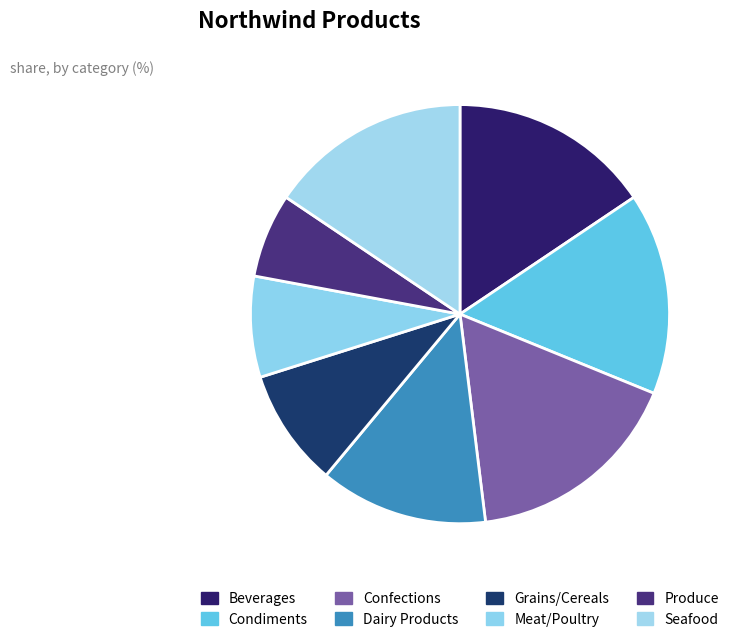

Rank the categories by value from lowest to highest.

Produce, Meat/Poultry, Grains/Cereals, Dairy Products, Beverages, Condiments, Seafood, Confections